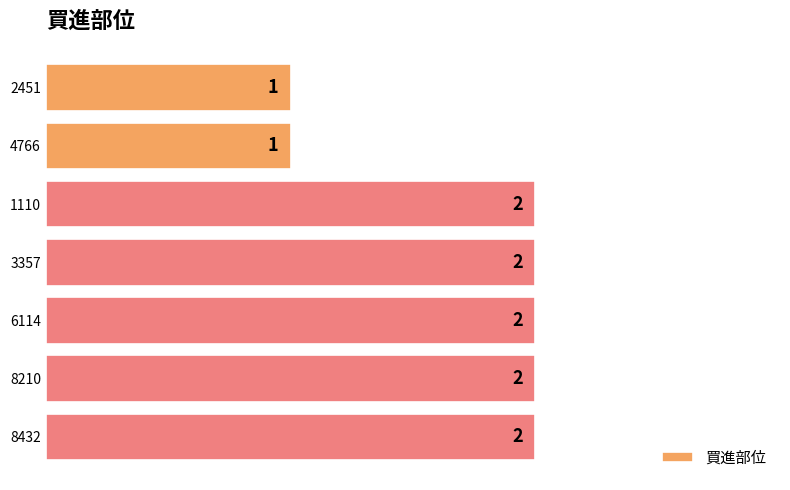

Reading top to bottom, what are all the values shown in this chart?

2451=1	4766=1	1110=2	3357=2	6114=2	8210=2	8432=2